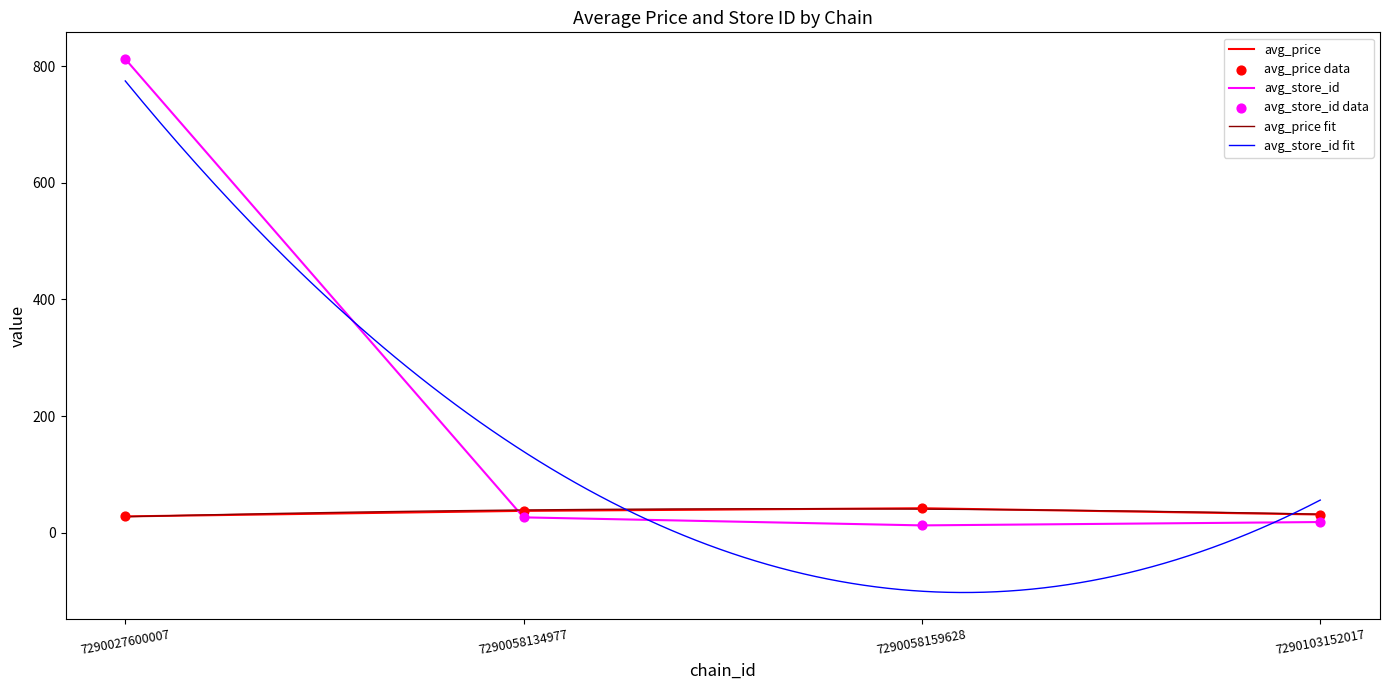

Which series reaches the maximum Y coordinate?

avg_store_id